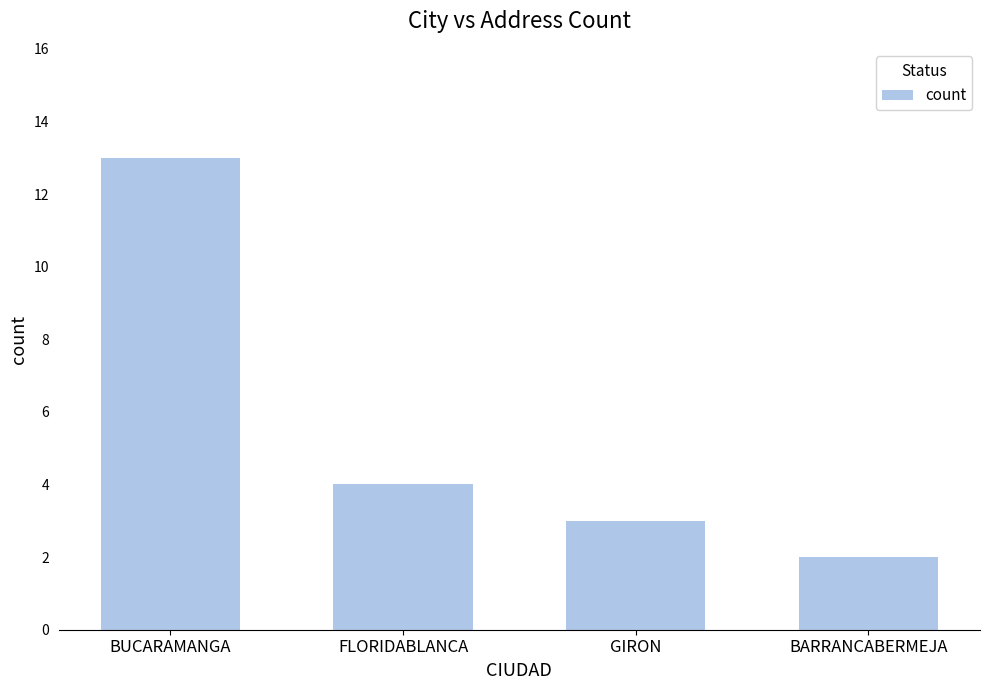

Which label corresponds to the smallest value in the chart?

BARRANCABERMEJA